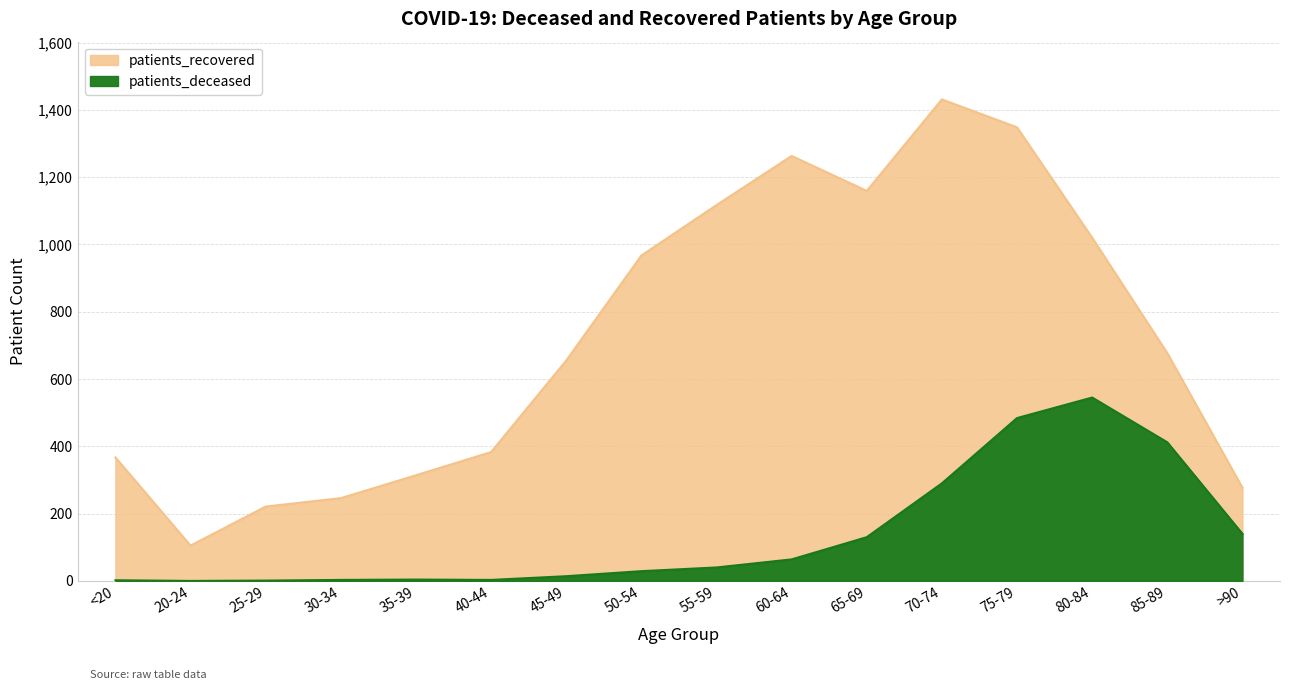

Which series has the widest spread of values?

patients_recovered